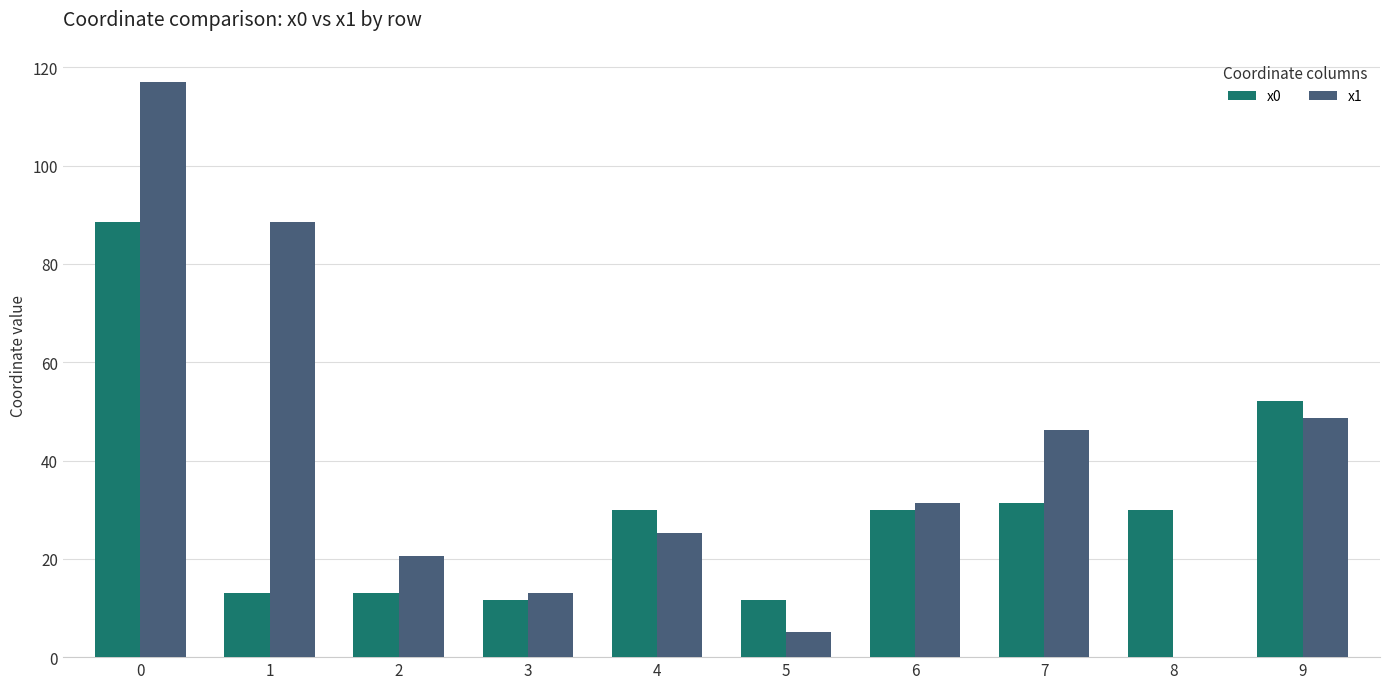

Between 2 and 4, which series saw the biggest shift?

x0